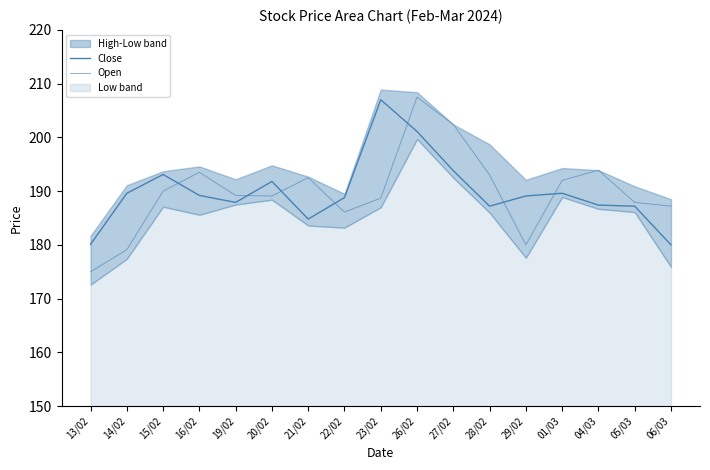

How many data points in Open are above 189?

10